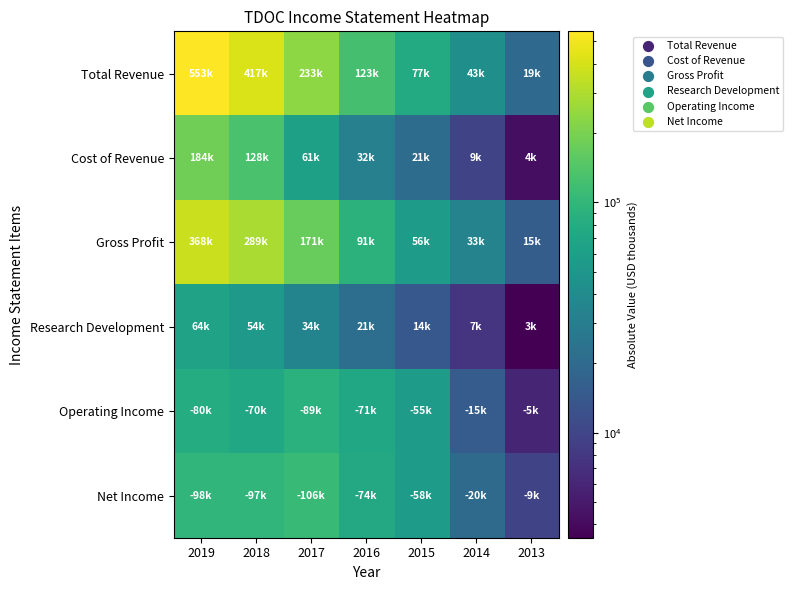

Rank the series by their maximum value, from lowest to highest.

Research Development, Operating Income, Net Income, Cost of Revenue, Gross Profit, Total Revenue